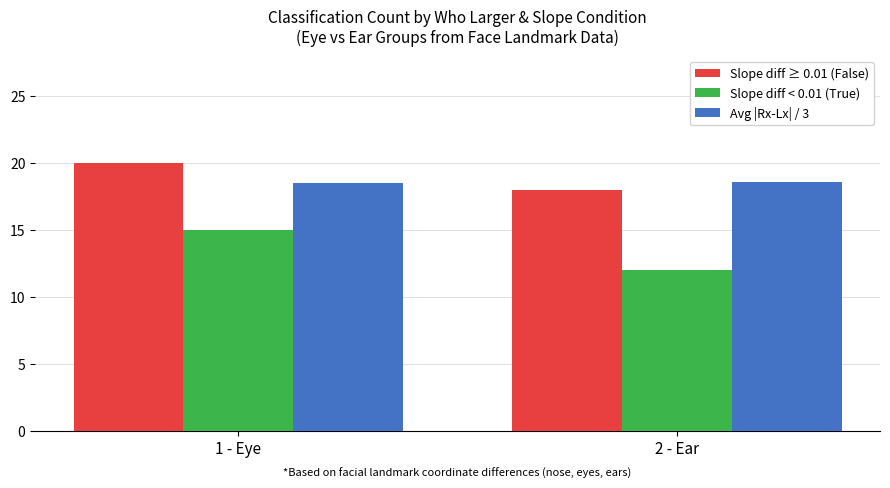

Which series has the widest spread of values?

Slope diff < 0.01 (True)